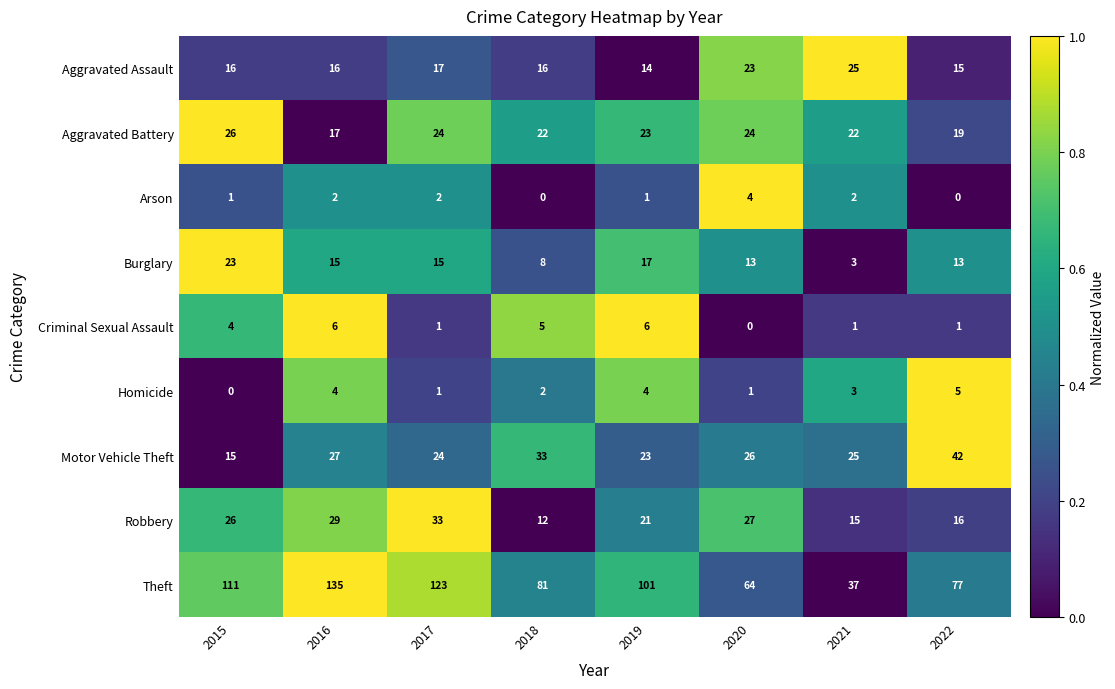

What is the approximate value of Burglary at 2016, to the nearest 5?

15